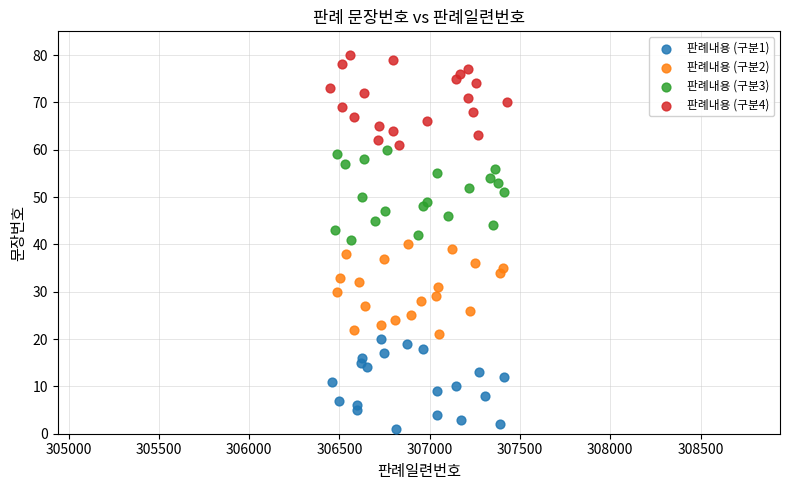

Which series contains the highest Y value?

판례내용 (구분4)